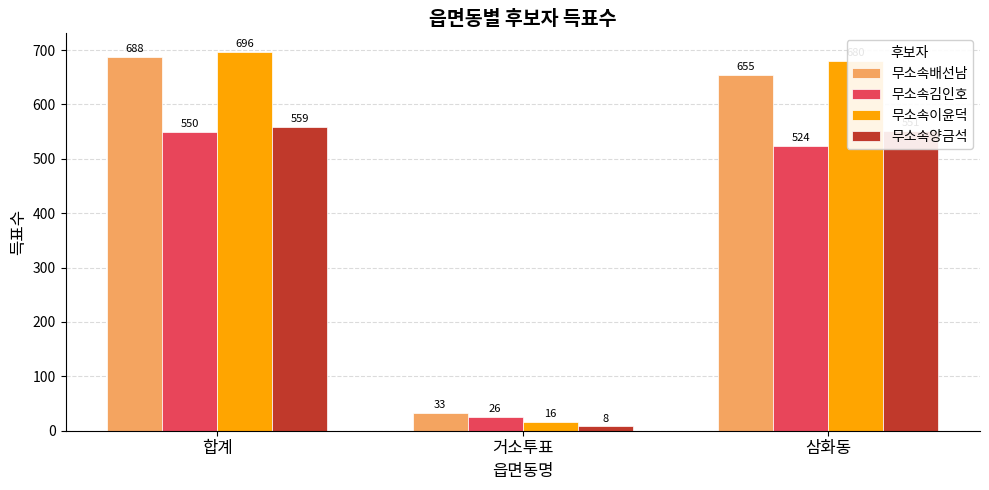

What is the difference between the maximum and second lowest values in the 무소속배선남 series?

33